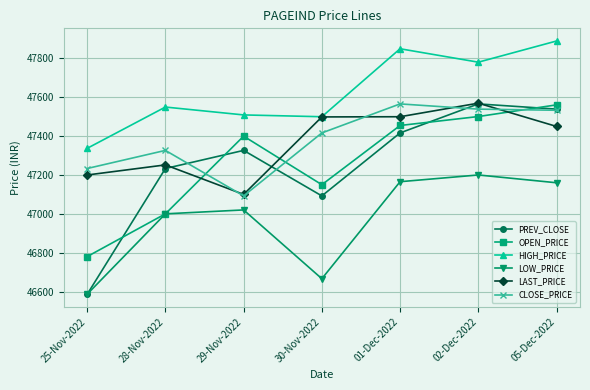

True or false: LAST_PRICE has more than 1 interior local peaks.

True